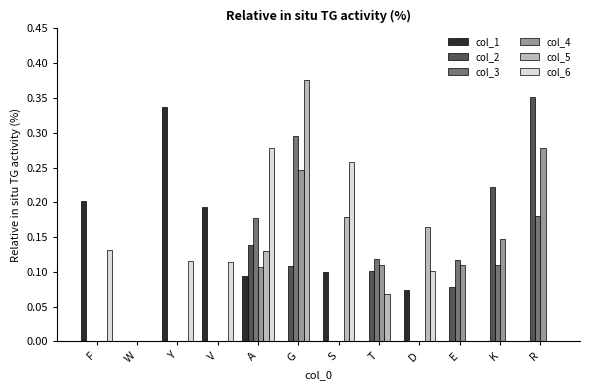

At which category does the chart reach its peak across all series?

G